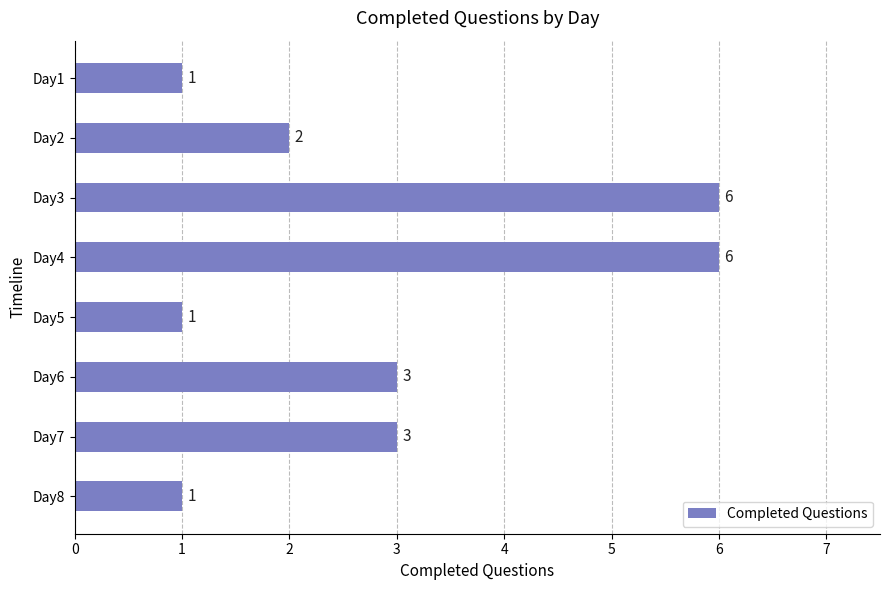

Is it true that the value at Day5 is 1?

True